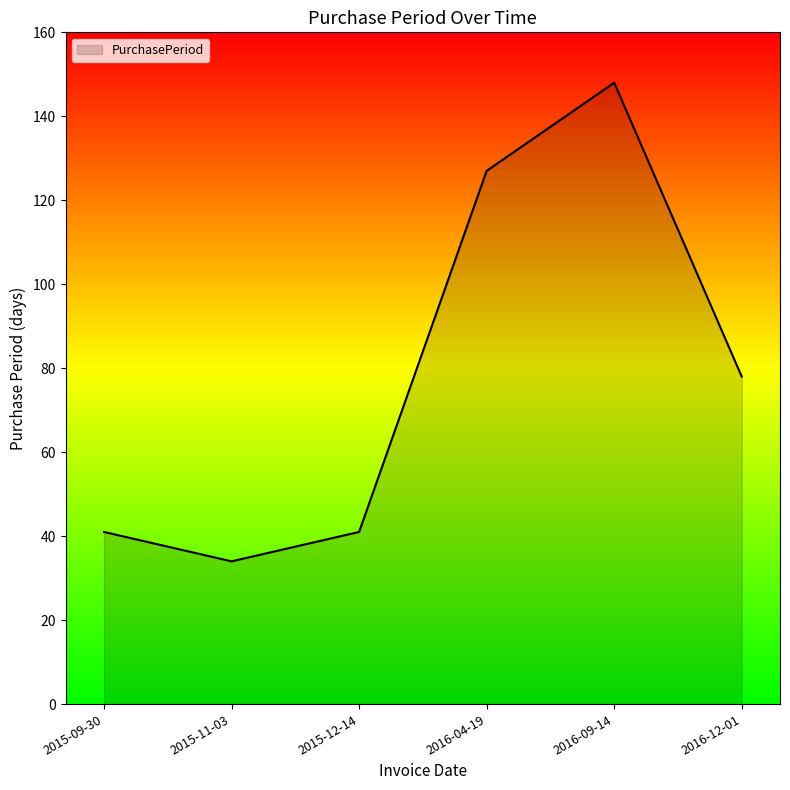

Reading left to right, what are all the values shown in this chart?

2015-09-30=41	2015-11-03=34	2015-12-14=41	2016-04-19=127	2016-09-14=148	2016-12-01=78